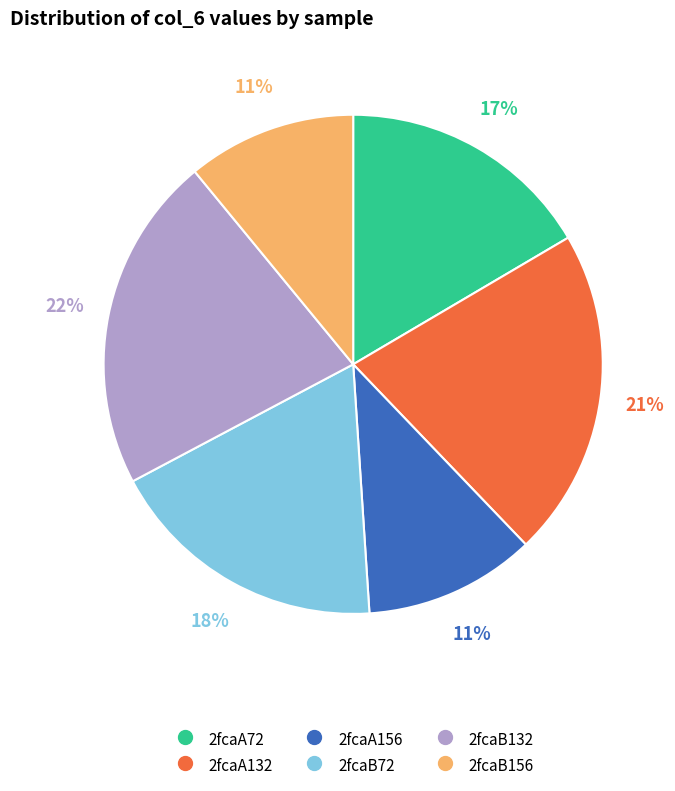

Does 2fcaA156 account for over 50% of the chart?

No